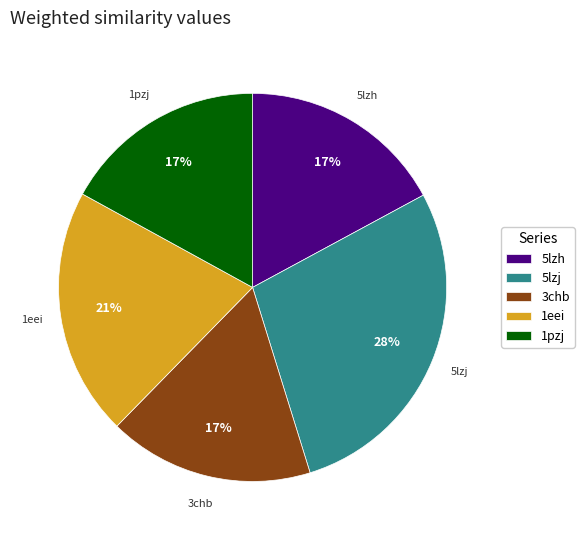

Which category has the biggest portion of the pie?

5lzj